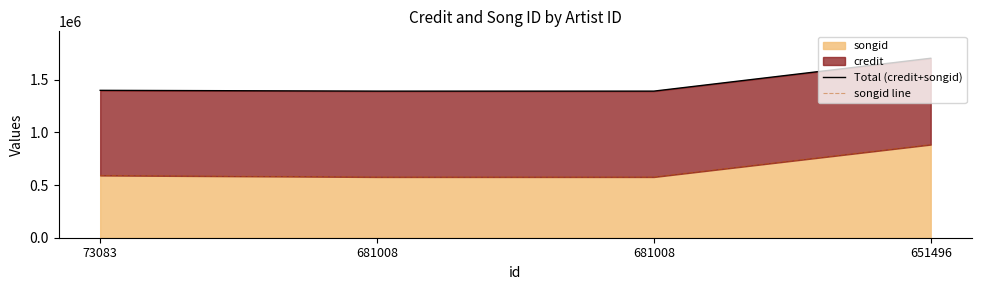

True or false: songid line and Total (credit+songid) intersect in this chart.

False